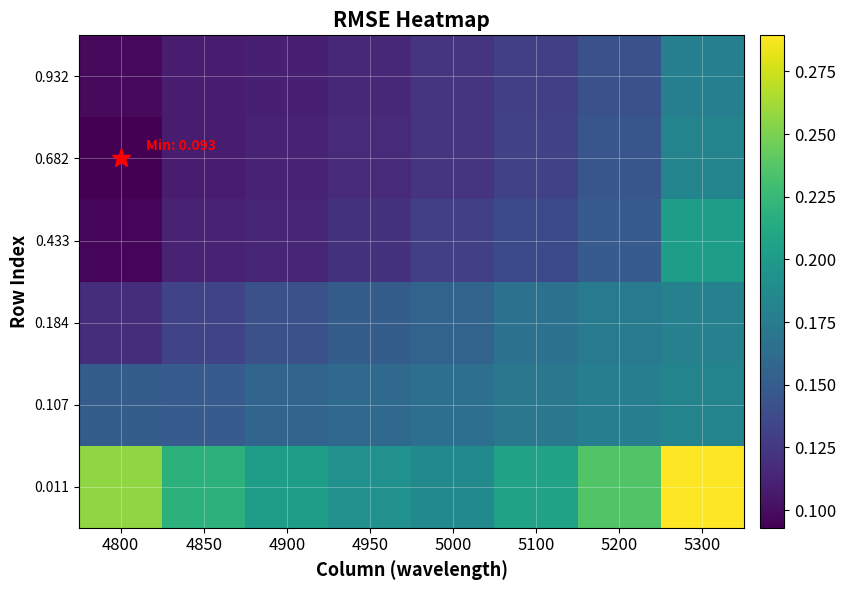

At how many categories does at least one series exceed 0?

8